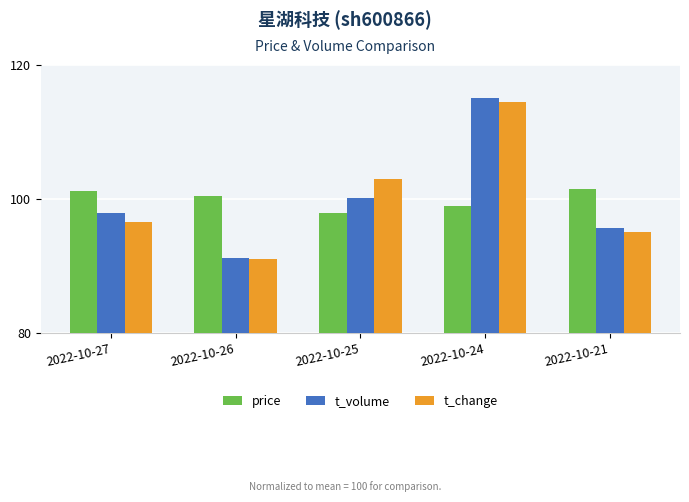

Reading left to right, transcribe all the data shown in this chart.

price: 2022-10-27=101.2	2022-10-26=100.4	2022-10-25=98.0	2022-10-24=98.9	2022-10-21=101.5
t_volume: 2022-10-27=97.9	2022-10-26=91.3	2022-10-25=100.1	2022-10-24=115.1	2022-10-21=95.7
t_change: 2022-10-27=96.5	2022-10-26=91.0	2022-10-25=102.9	2022-10-24=114.4	2022-10-21=95.1